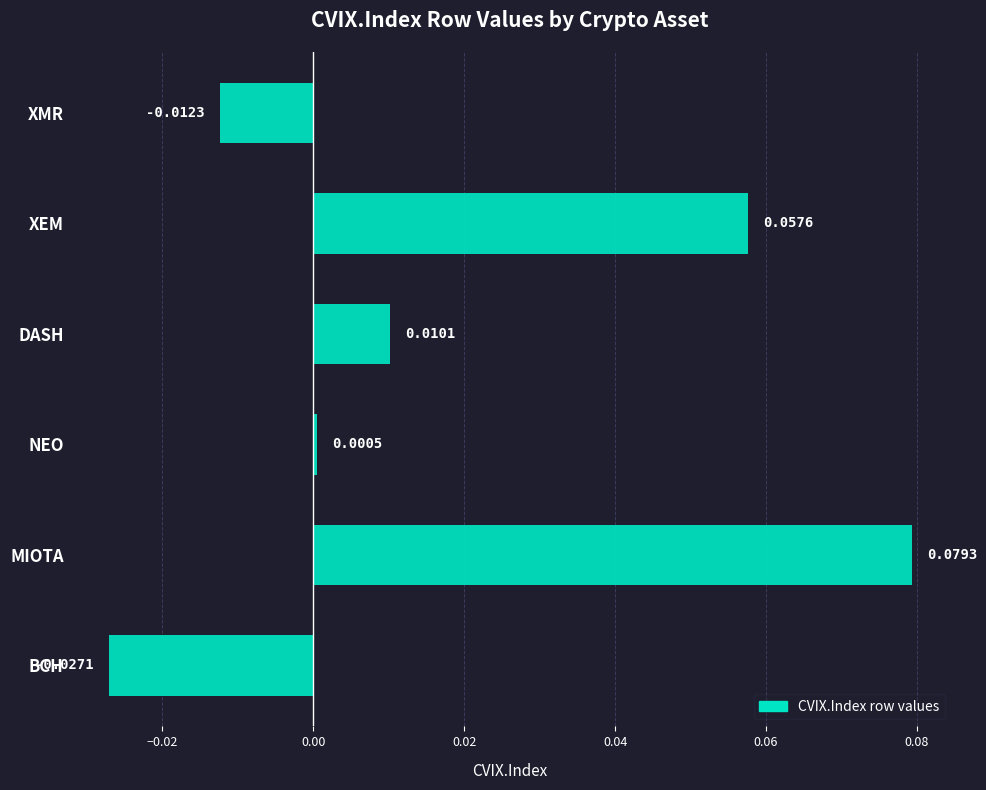

At which label is the value closest to 0?

NEO